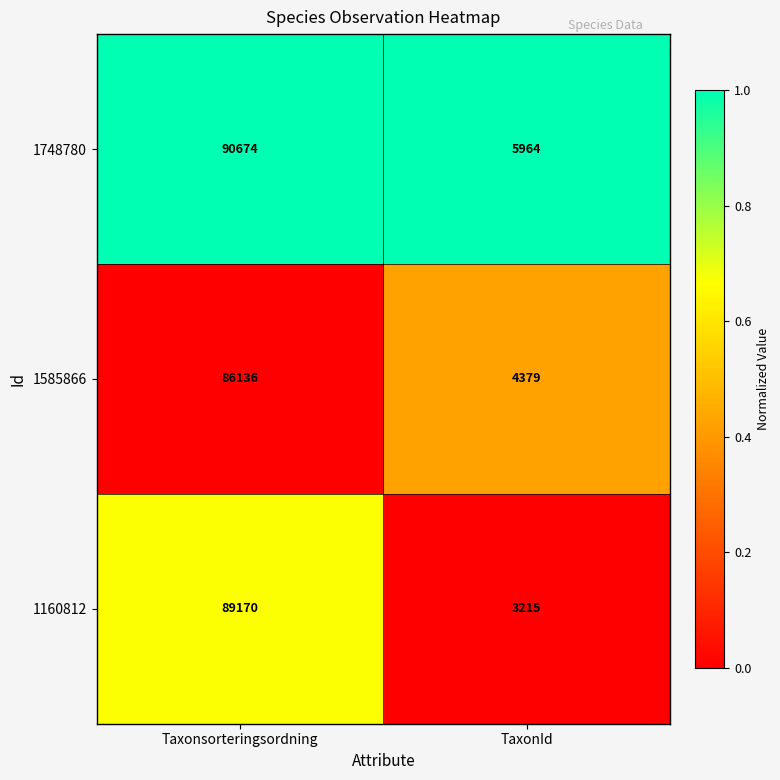

What value does the 1585866 series have at Taxonsorteringsordning, to the nearest 100?

86100